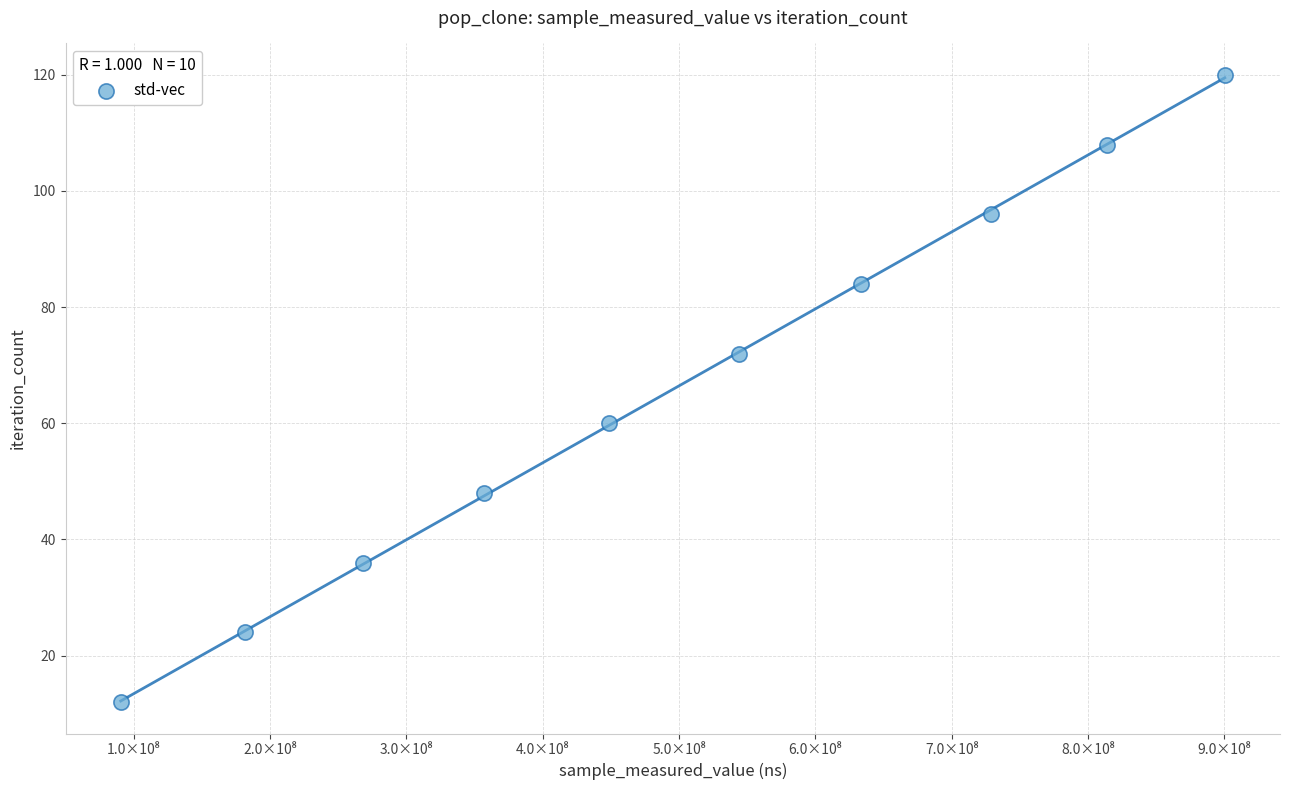

What is the range of Y values (max minus min)?

108